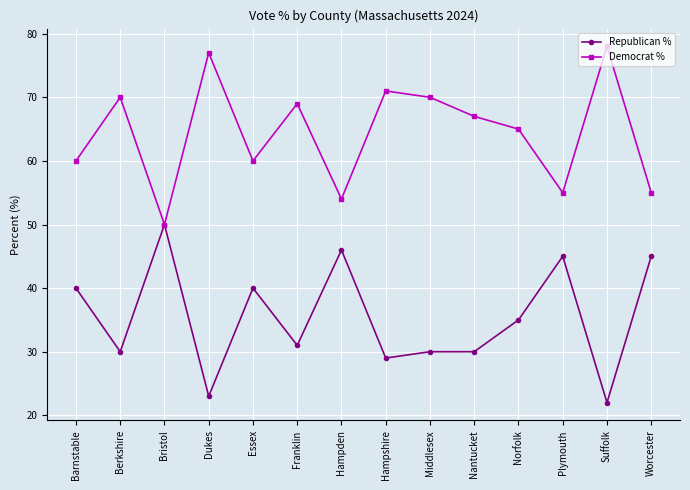

What is the highest value of the Democrat % series?

78